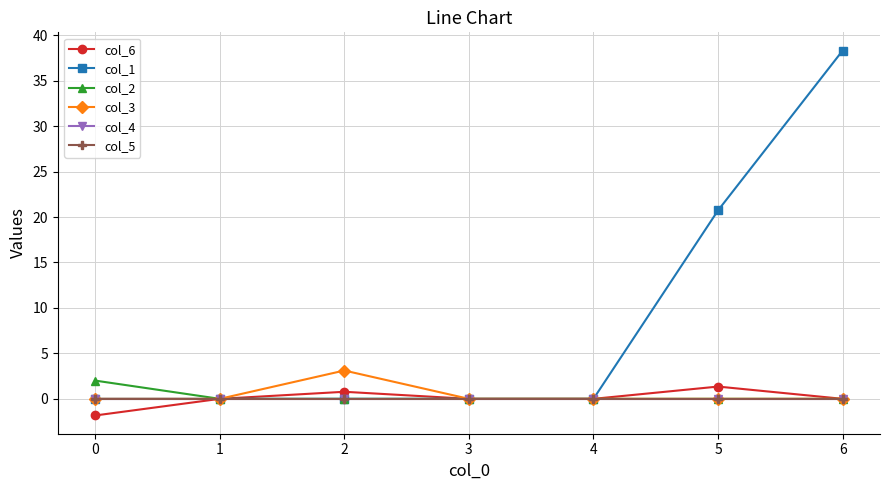

At how many categories does at least one series exceed 23?

1